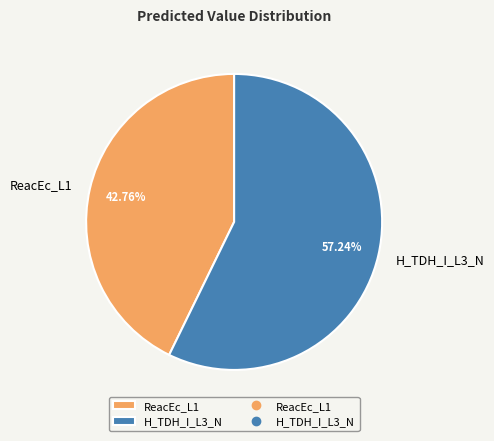

Is there a majority slice in this chart?

Yes